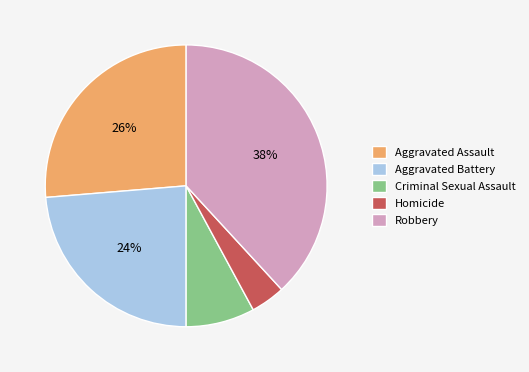

Which category has the biggest portion of the pie?

Robbery